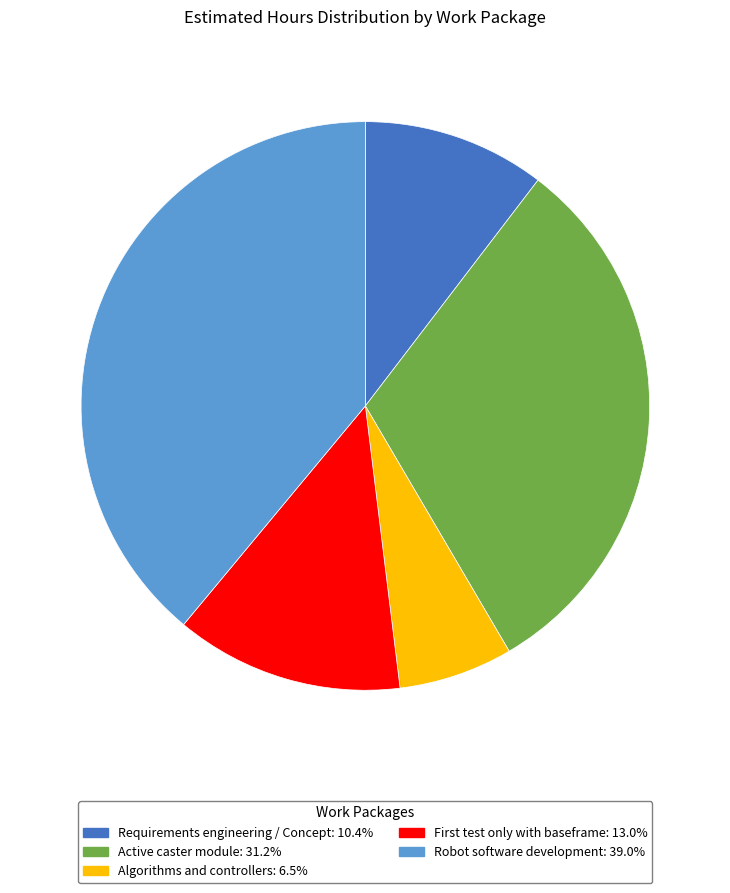

The Requirements engineering / Concept slice represents 1% of the pie. True or false?

False